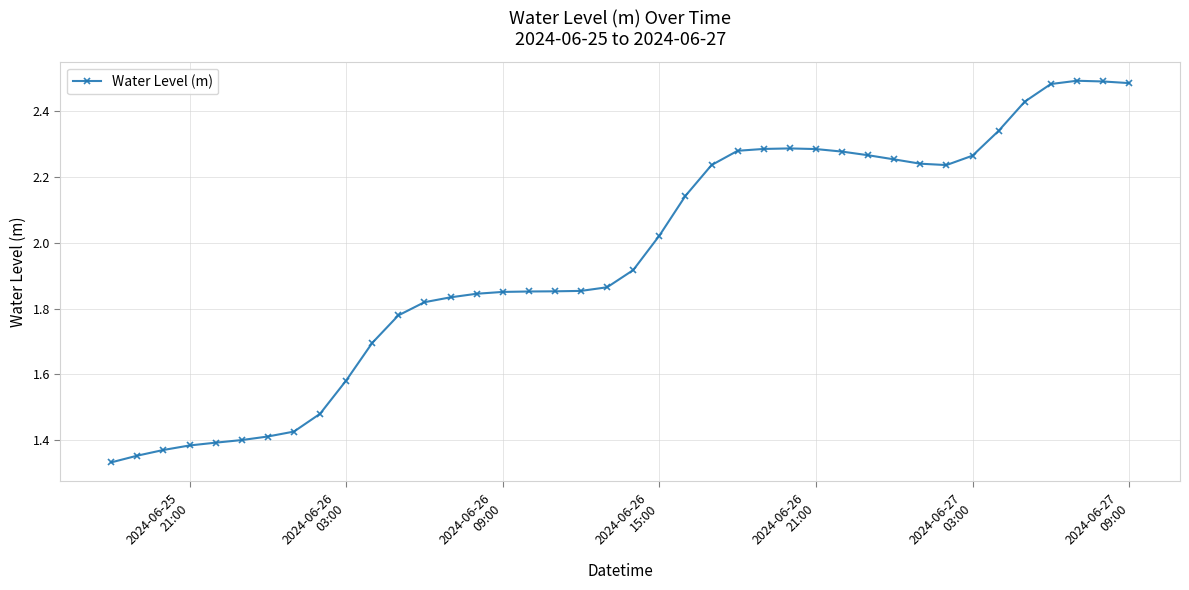

What is the sum of all values?

78.1